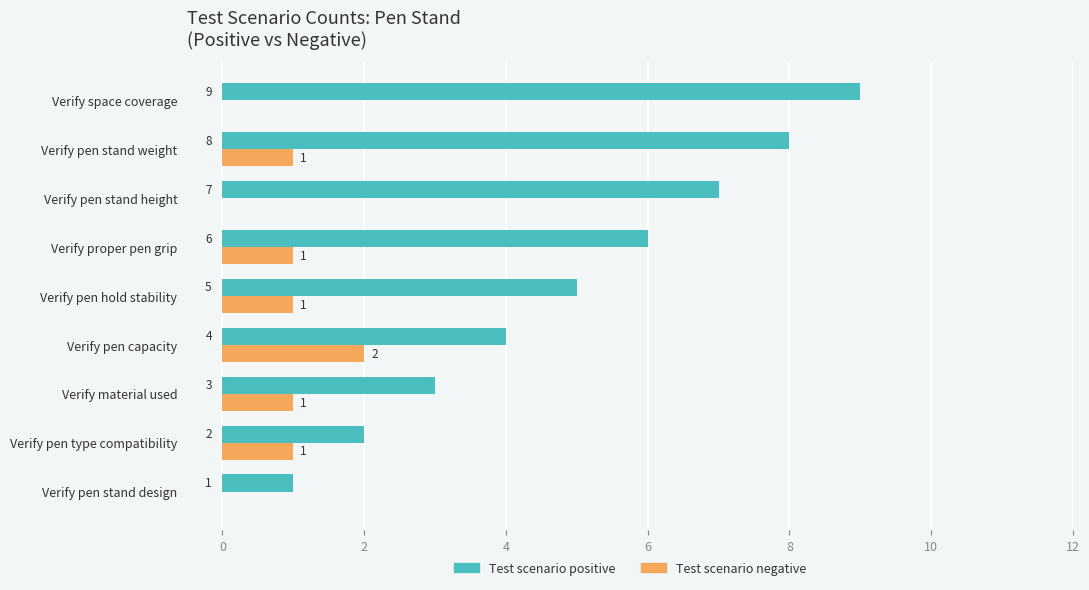

Which series has the largest total across all categories?

Test scenario positive